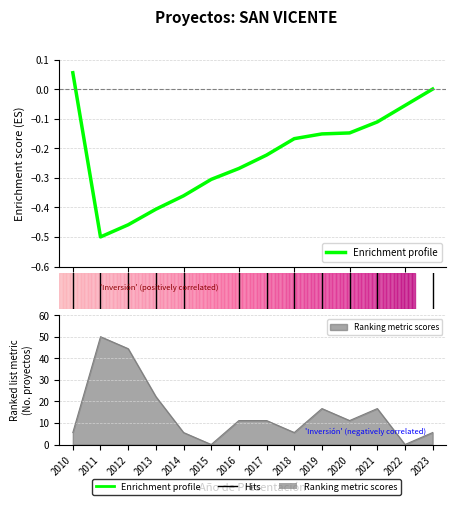

The chart shows a value of -0.5 at 0. True or false?

True